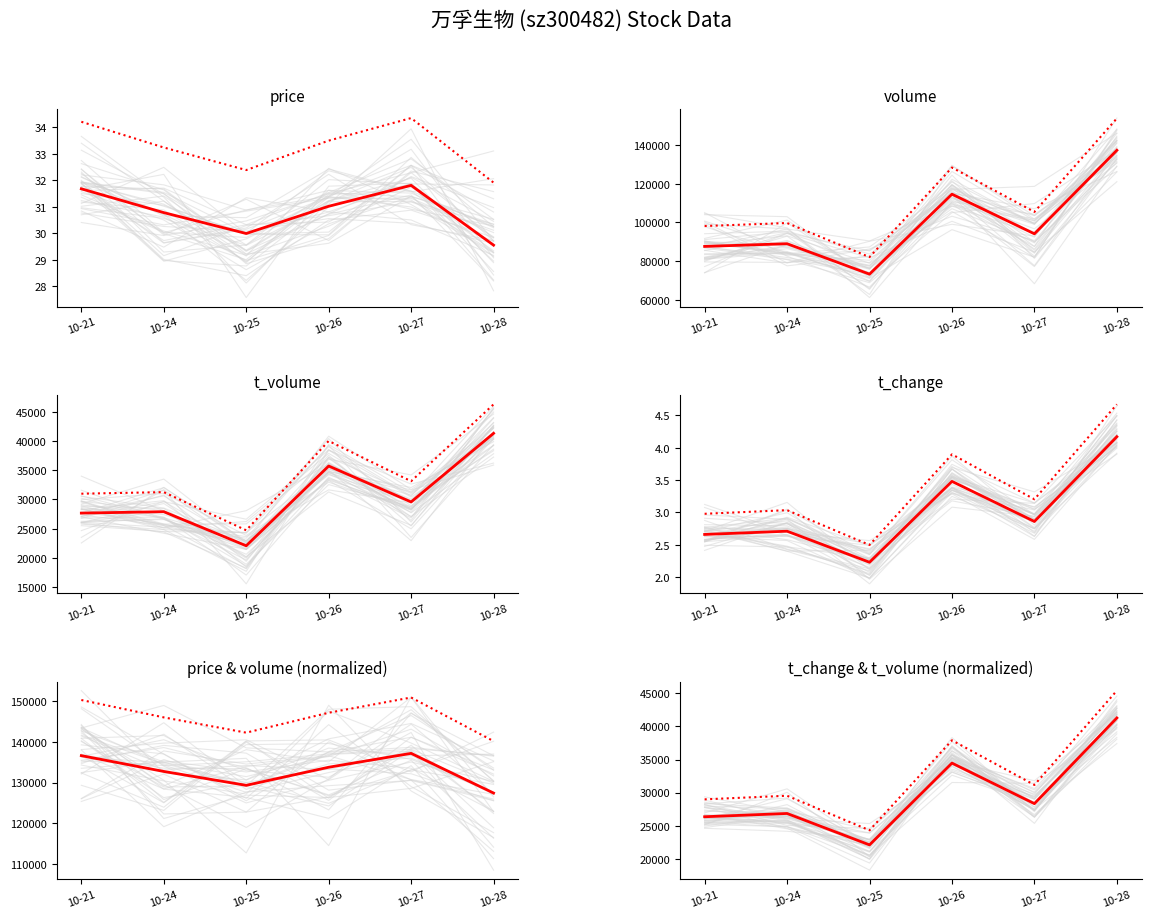

Reading right to left, transcribe all the data shown in this chart.

price: 29.6	31.8	31.0	30.0	30.8	31.7
volume: 137167.0	94109.0	114535.0	73308.0	88995.0	87605.0
t_volume: 41297.0	29557.0	35704.0	22061.0	27891.0	27652.0
t_change: 4.2	2.9	3.5	2.2	2.7	2.7